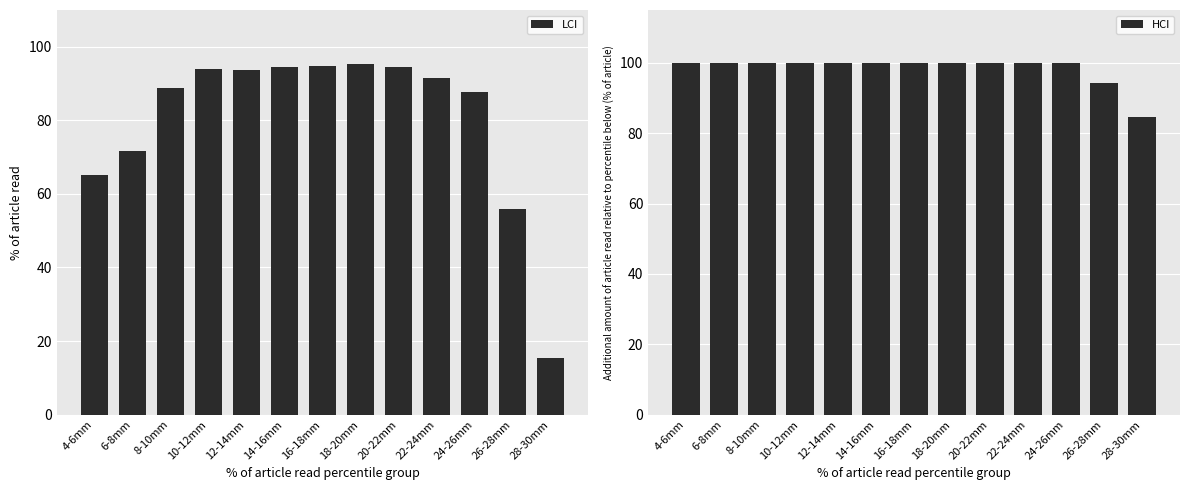

What is the average value of the LCI series?

80.2